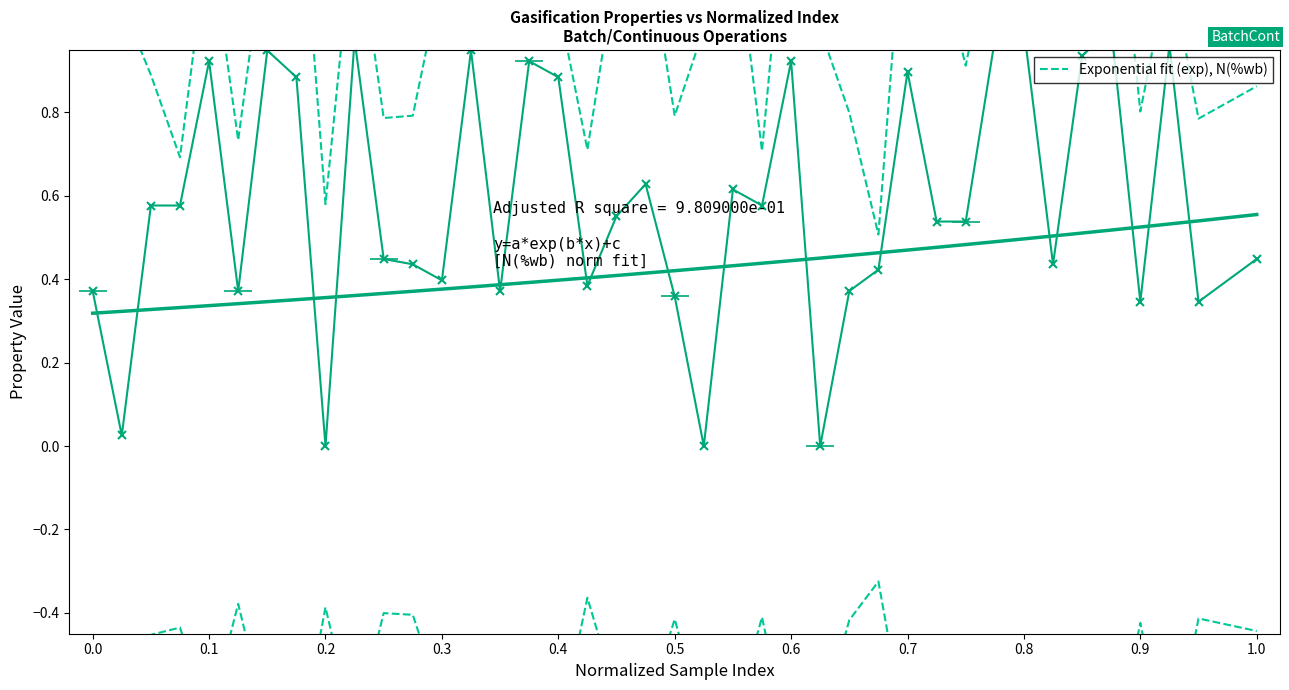

After their last crossing, which series has the higher values: N (%wb) normalized or Exponential fit (exp)?

Exponential fit (exp)